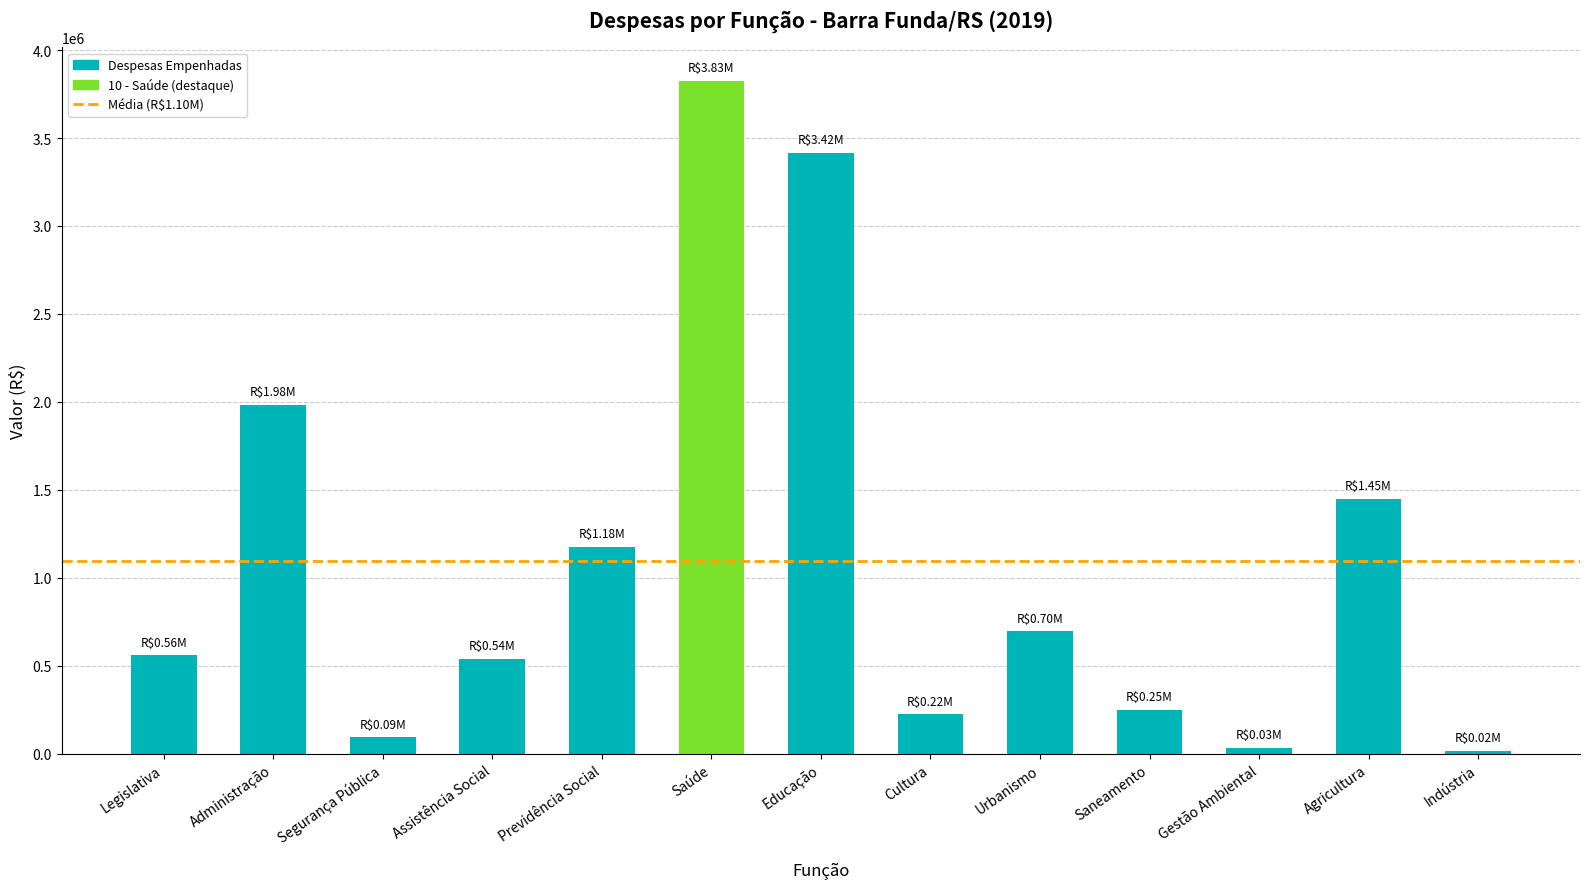

The value at Agricultura is 1447349.9. True or false?

True